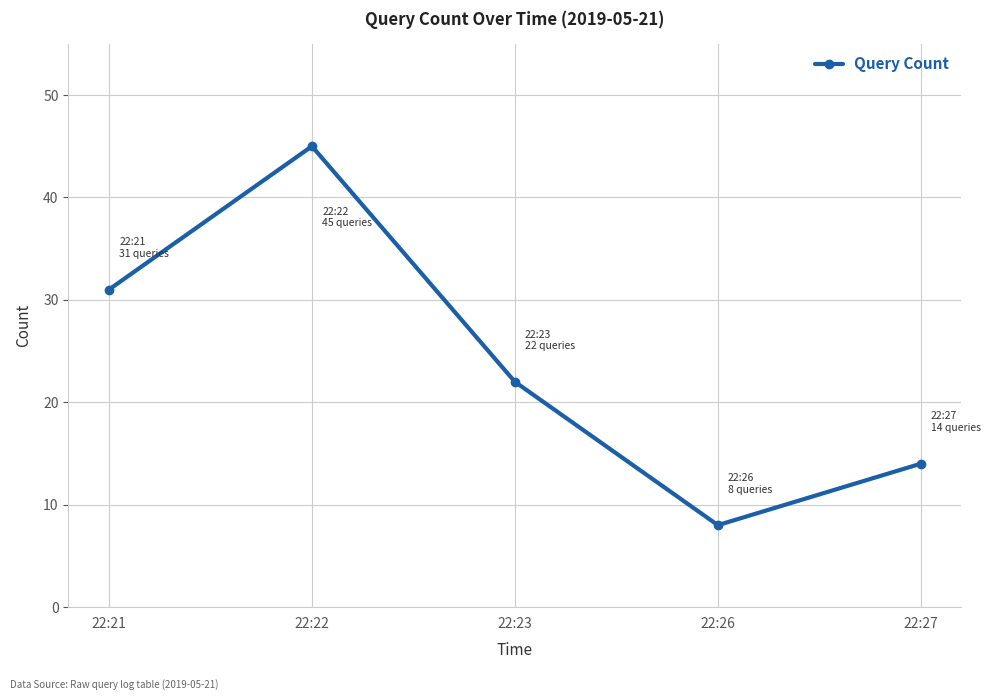

How many values are below 22?

2